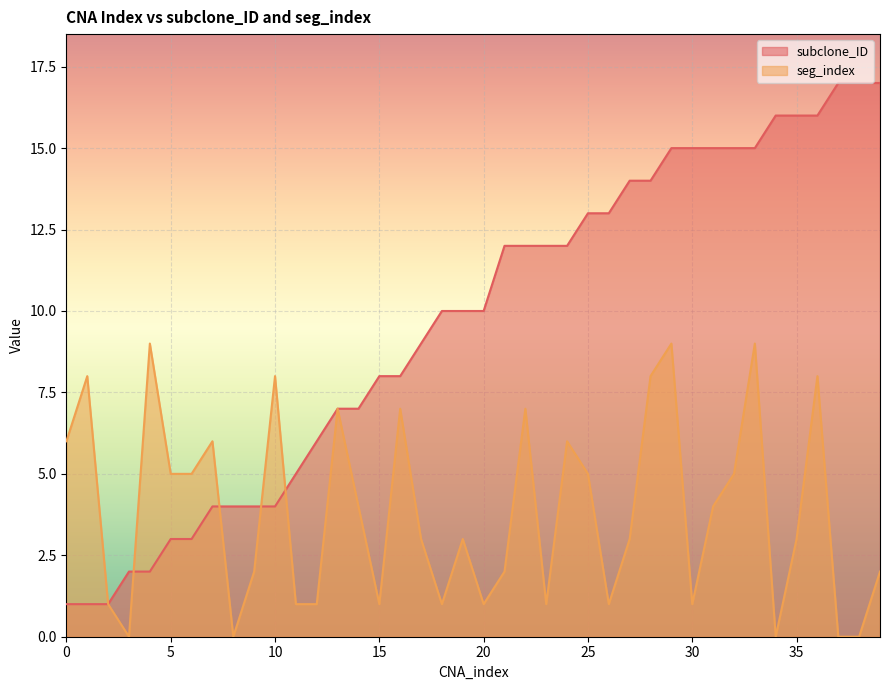

Rank the series by their maximum value, from lowest to highest.

seg_index, subclone_ID